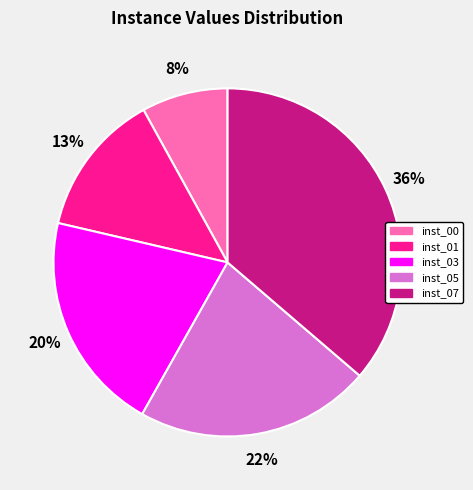

What is the ratio of the value at inst_01 to the value at inst_07?

0.4